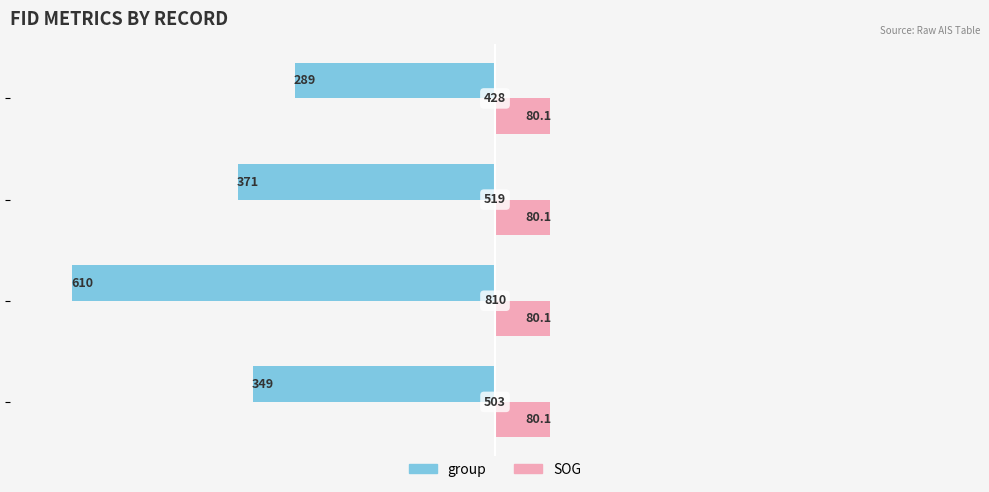

What are all the series names shown in the legend?

group, SOG